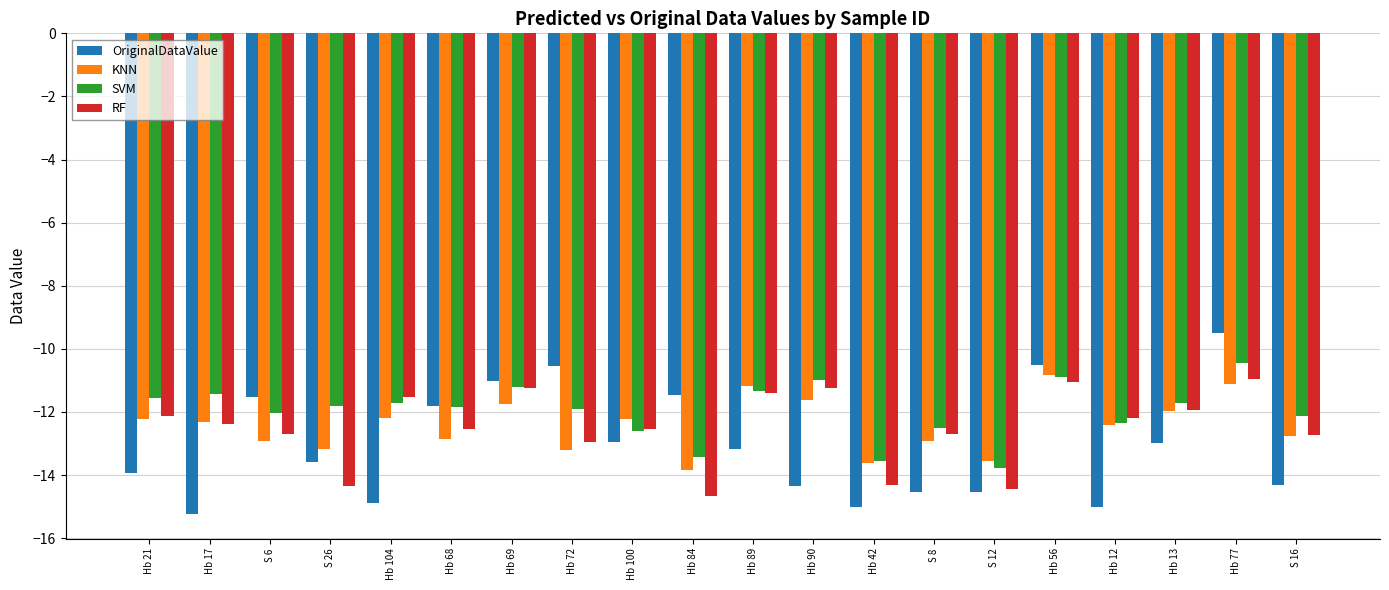

At which category is the sum across all series the highest?

Hb 77